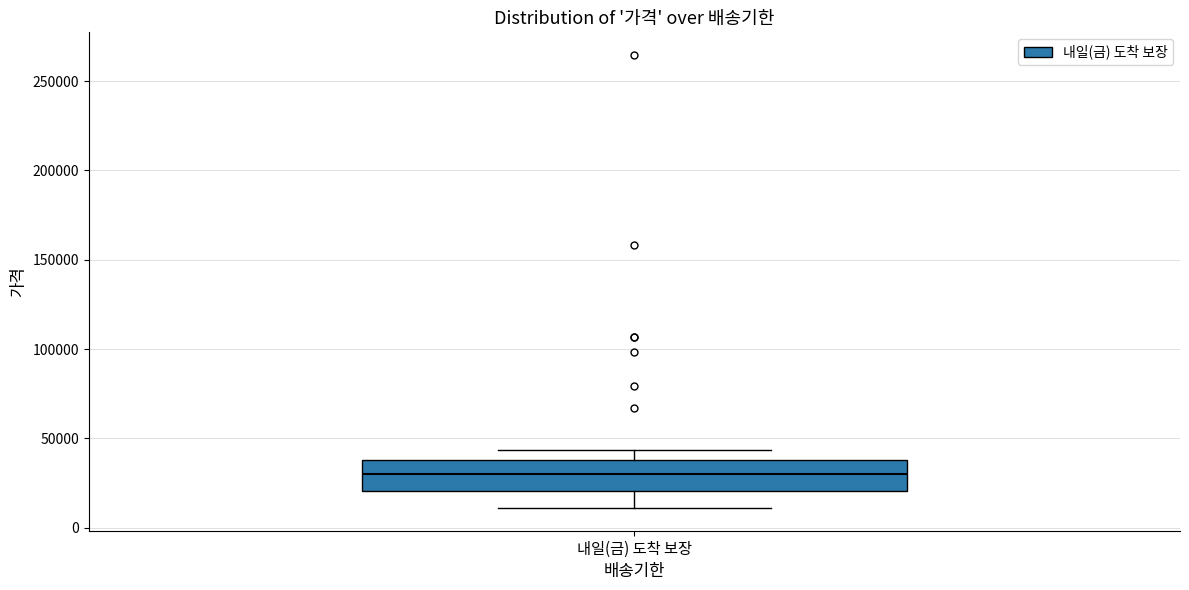

Read this box plot against the y-axis: the position of the median line, the range covered by the box, and the ends of both whiskers. The values are not printed on the chart, so give them approximately, as read against the axis.

median 30000, box 20000 to 40000, whiskers 10000 to 45000